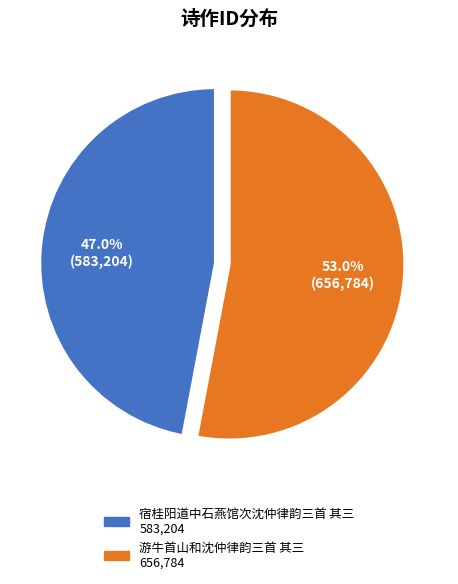

What percentage is NOT represented by 宿桂阳道中石燕馆次沈仲律韵三首 其三?

53.0%